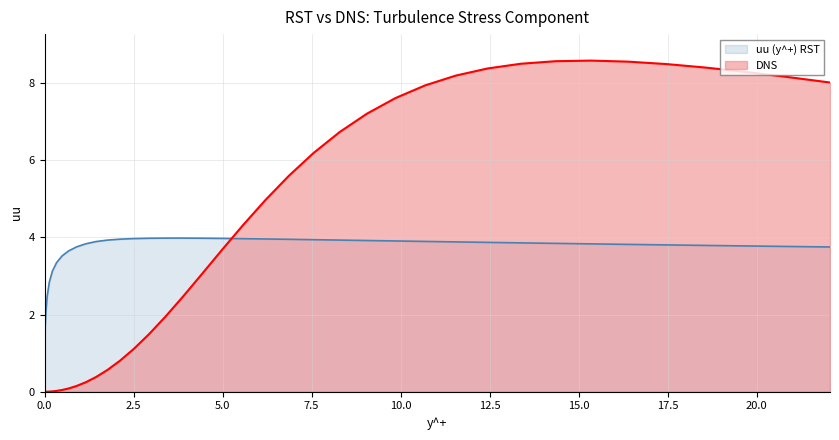

Which series has the largest range (max minus min)?

DNS